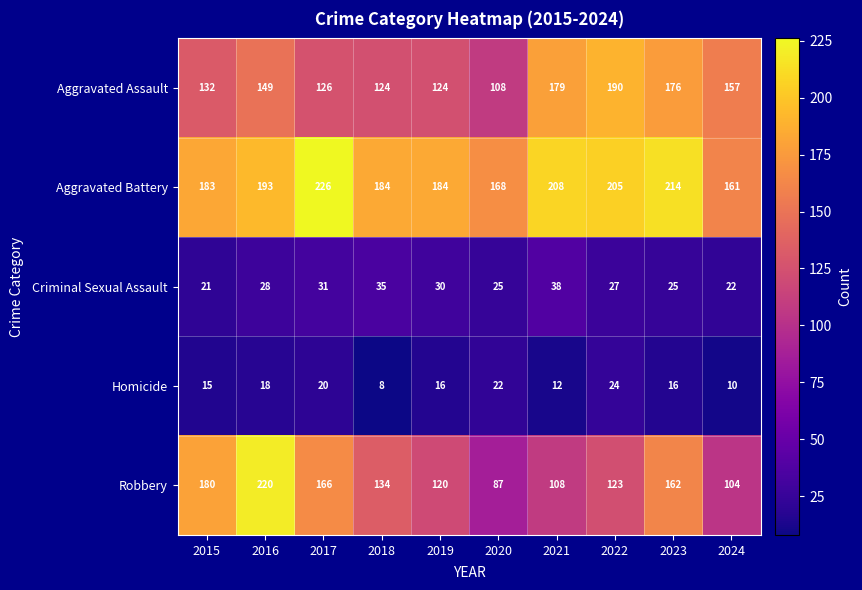

What is the approximate value of Aggravated Battery at 2021, to the nearest 10?

210